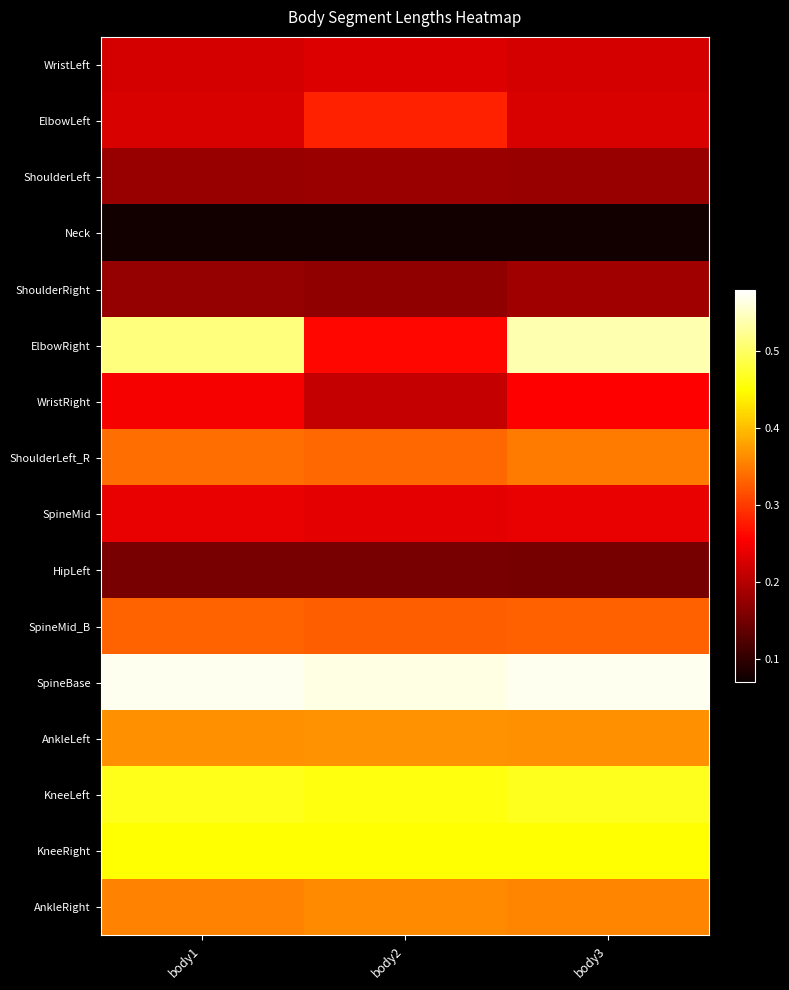

Reading right to left, extract all data points from this chart.

WristLeft: body3=0.2	body2=0.2	body1=0.2
ElbowLeft: body3=0.2	body2=0.3	body1=0.2
ShoulderLeft: body3=0.2	body2=0.2	body1=0.2
Neck: body3=0.1	body2=0.1	body1=0.1
ShoulderRight: body3=0.2	body2=0.2	body1=0.2
ElbowRight: body3=0.5	body2=0.3	body1=0.5
WristRight: body3=0.3	body2=0.2	body1=0.3
ShoulderLeft_R: body3=0.3	body2=0.3	body1=0.3
SpineMid: body3=0.2	body2=0.2	body1=0.2
HipLeft: body3=0.2	body2=0.2	body1=0.2
SpineMid_B: body3=0.3	body2=0.3	body1=0.3
SpineBase: body3=0.6	body2=0.6	body1=0.6
AnkleLeft: body3=0.4	body2=0.4	body1=0.4
KneeLeft: body3=0.5	body2=0.5	body1=0.5
KneeRight: body3=0.5	body2=0.5	body1=0.5
AnkleRight: body3=0.4	body2=0.4	body1=0.4